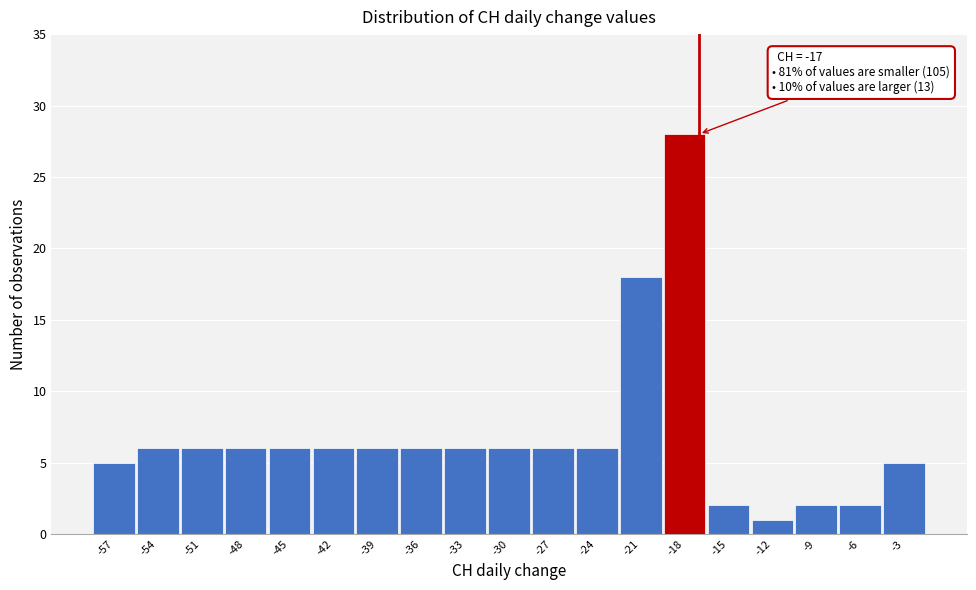

Which range on the x-axis has the tallest bar?

-19.5 to -16.5